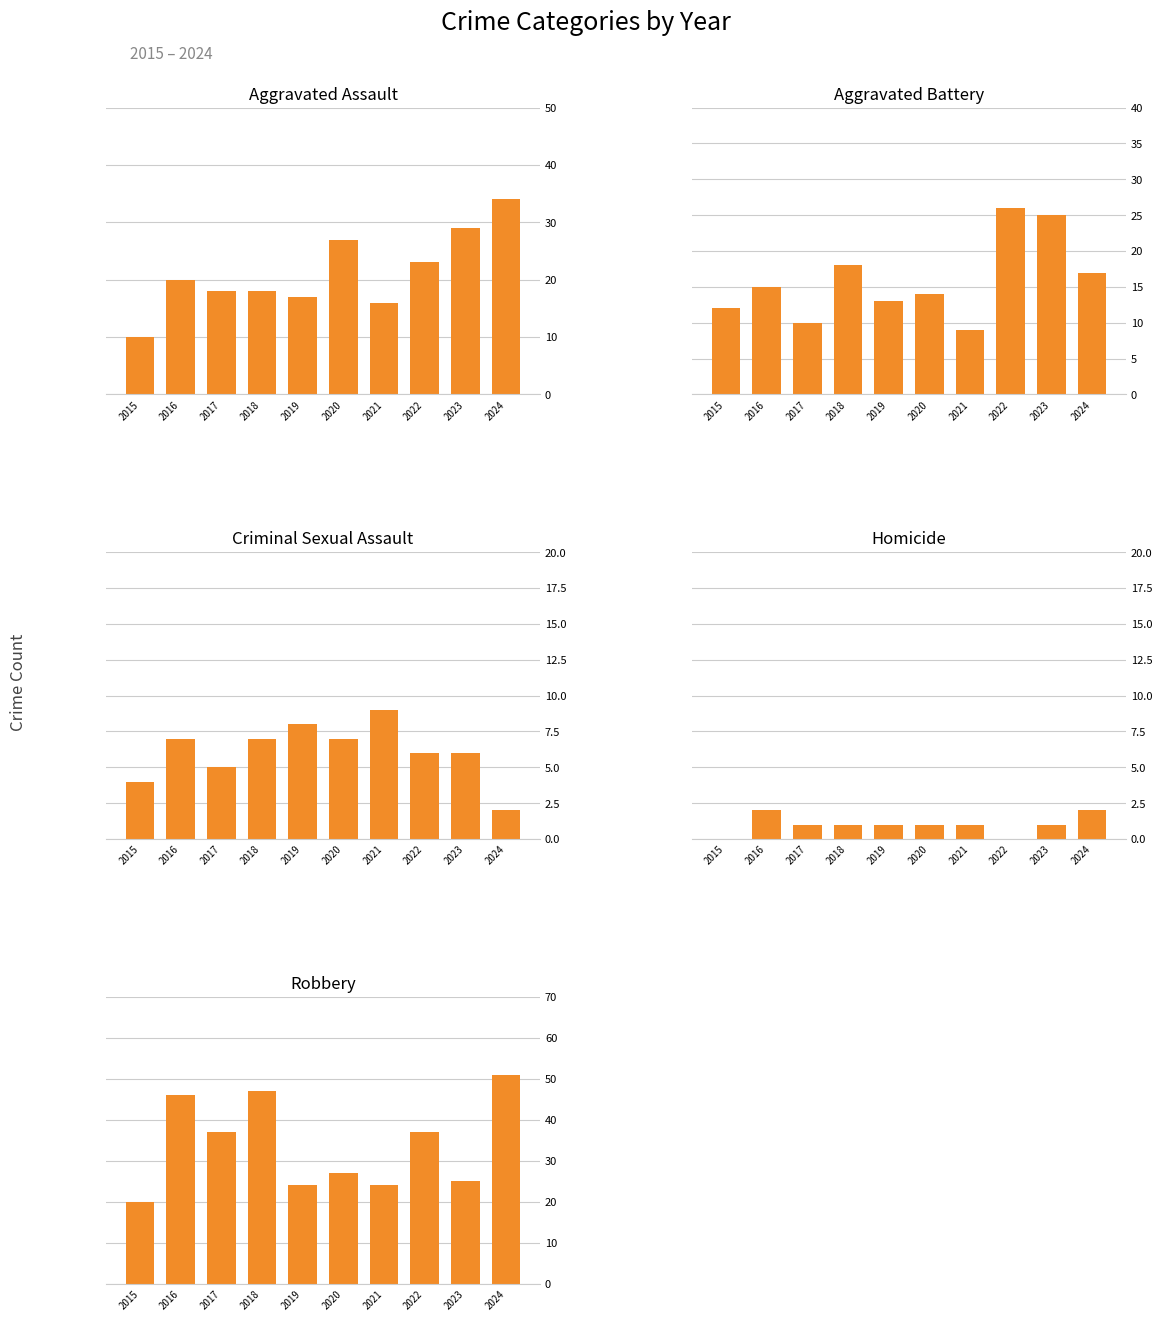

The Criminal Sexual Assault series shows 10 at 2018. True or false?

False